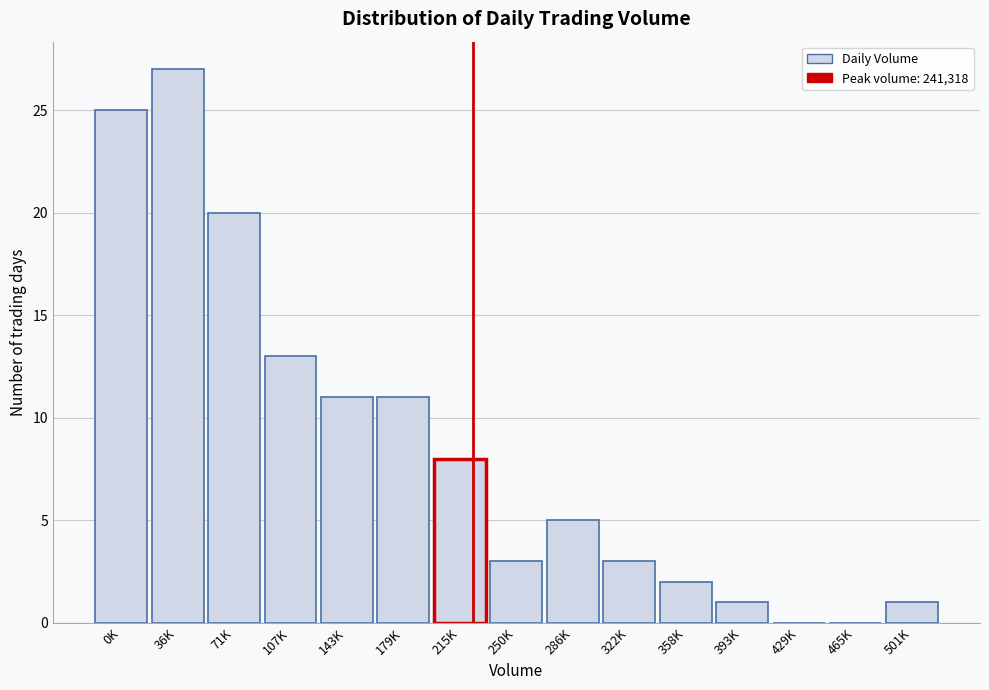

Reading left to right, what are all the values shown in this chart?

0K=25	36K=27	71K=20	107K=13	143K=11	179K=11	215K=8	250K=3	286K=5	322K=3	358K=2	393K=1	429K=0	465K=0	501K=1